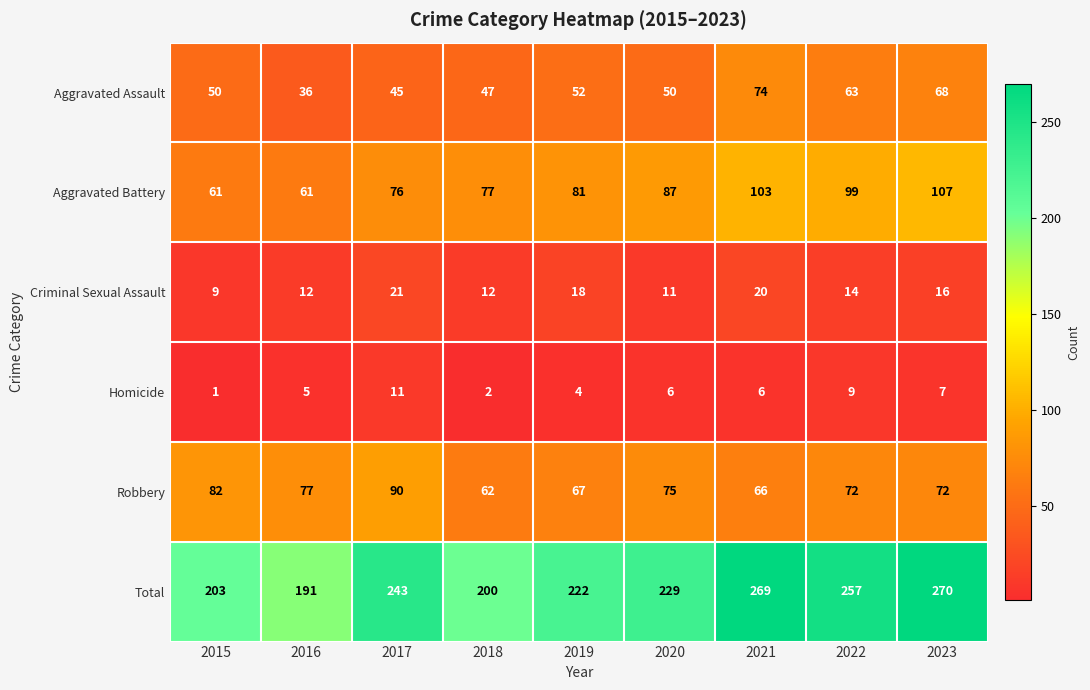

Count the number of data series in this chart.

6